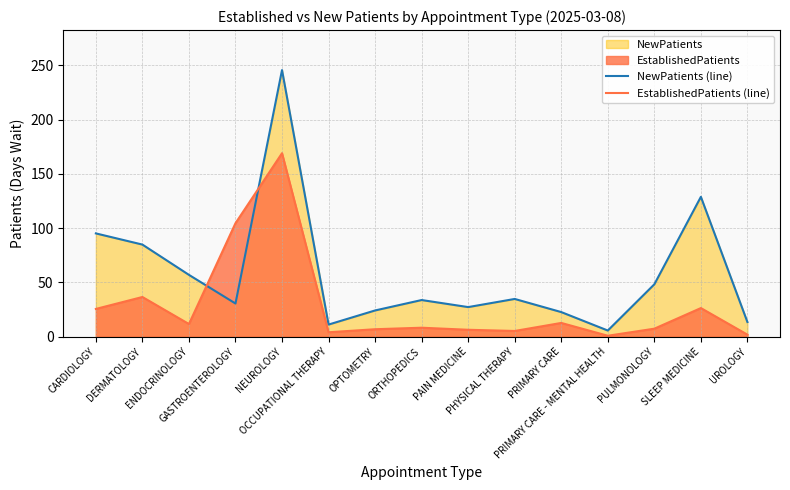

At which category is the sum across all series the highest?

NEUROLOGY